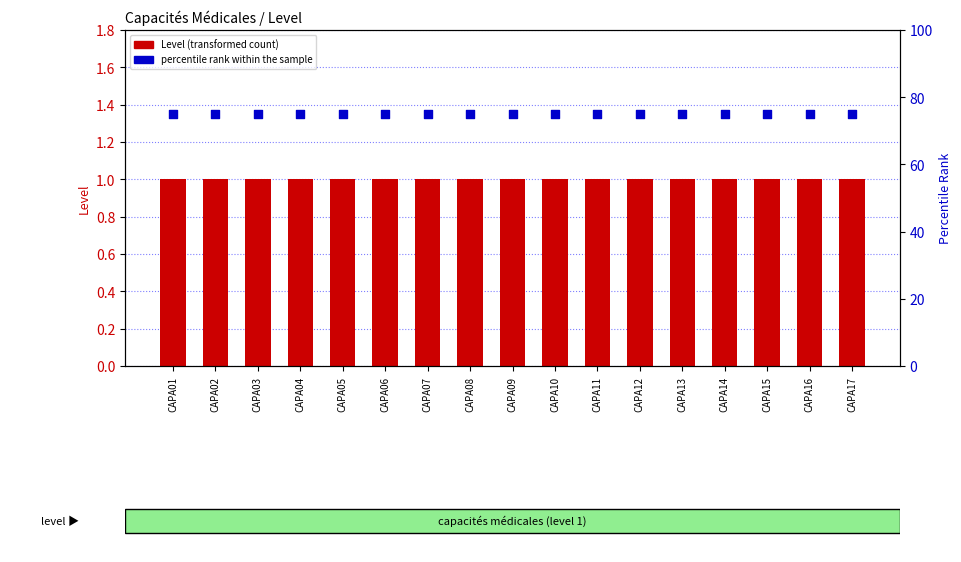

Which series has the widest spread of Y values?

Level (transformed count)